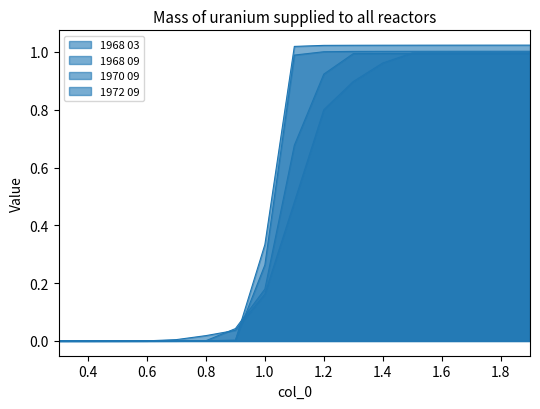

At which category does the chart reach its minimum across all series?

0.3